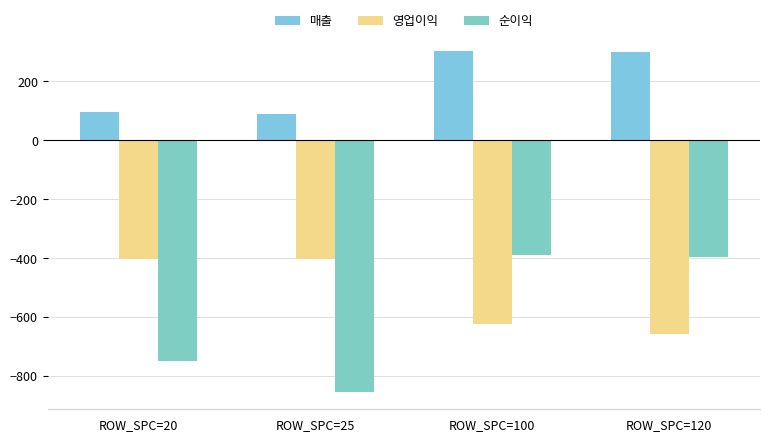

What is the value of the 순이익 bar at the 2nd from the left?

-855.0